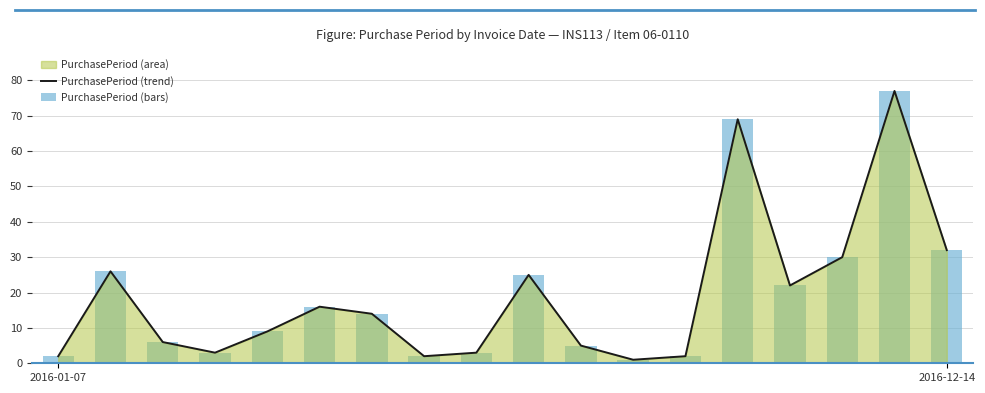

What is the value of the PurchasePeriod (trend) bar at the 14th from the left?

69